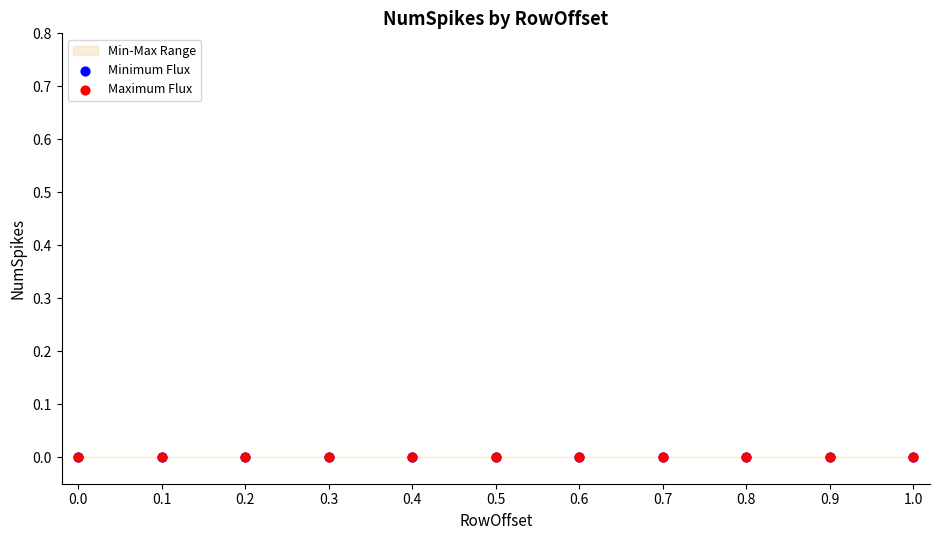

Is the value of NumSpikes_max at 8 greater than the value of NumSpikes_min at 2?

No